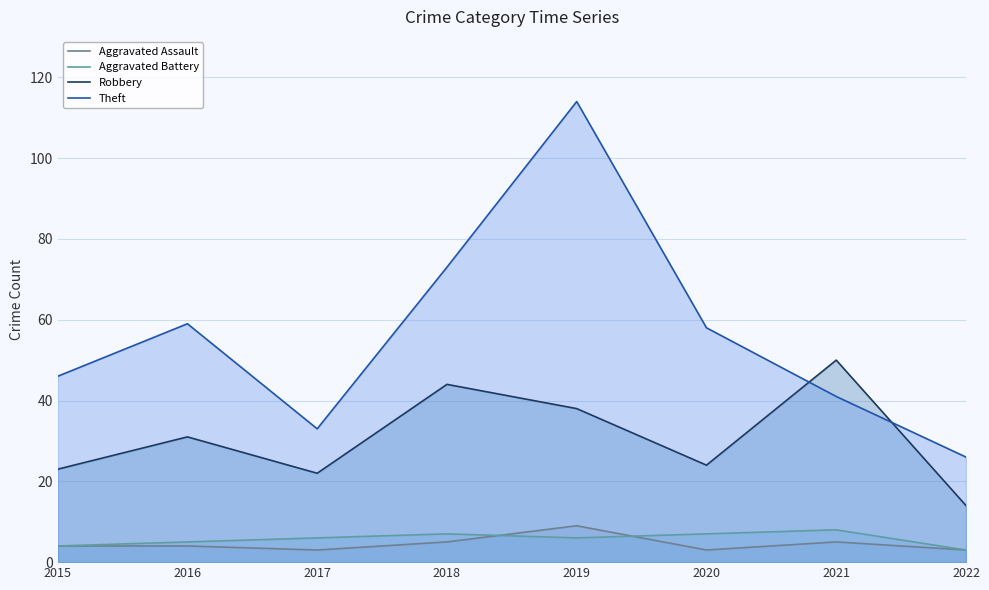

Is it true that Theft equals 37 at 2020?

False